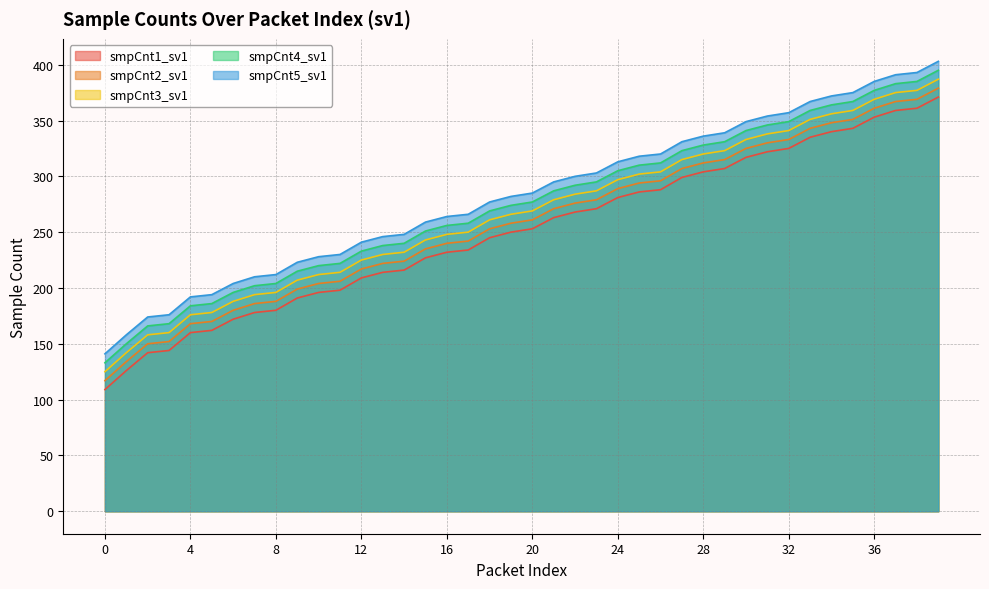

The value of smpCnt2_sv1 at 15 is 235. True or false?

True